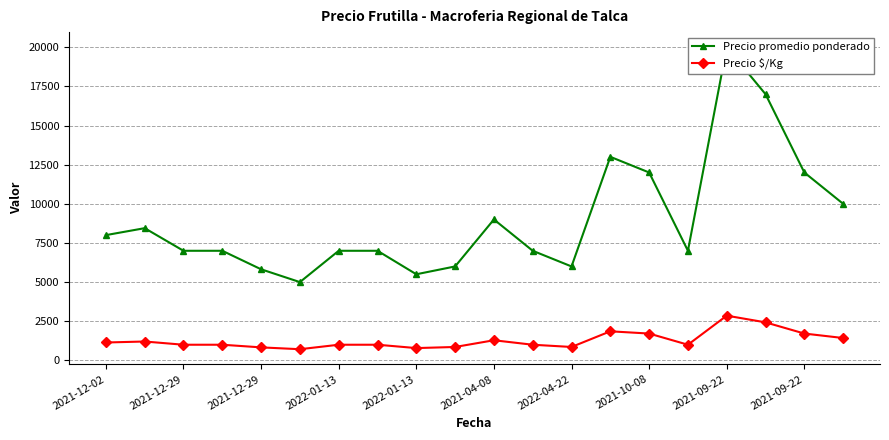

What is the value of the Precio $/Kg point at the 11th from the left?

1286